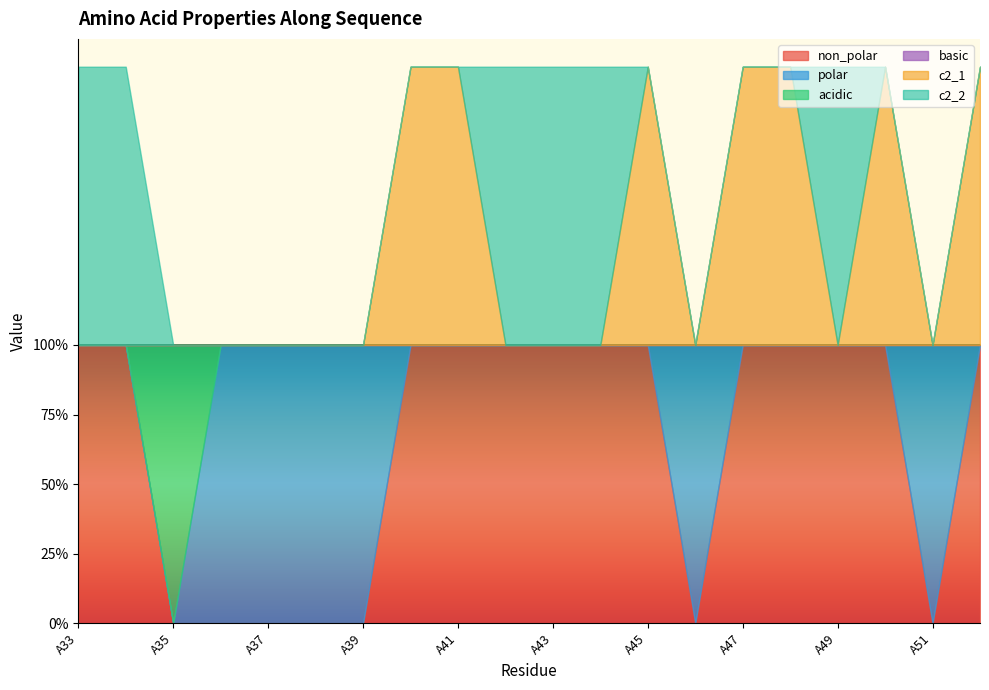

At which category does the chart reach its minimum across all series?

A35